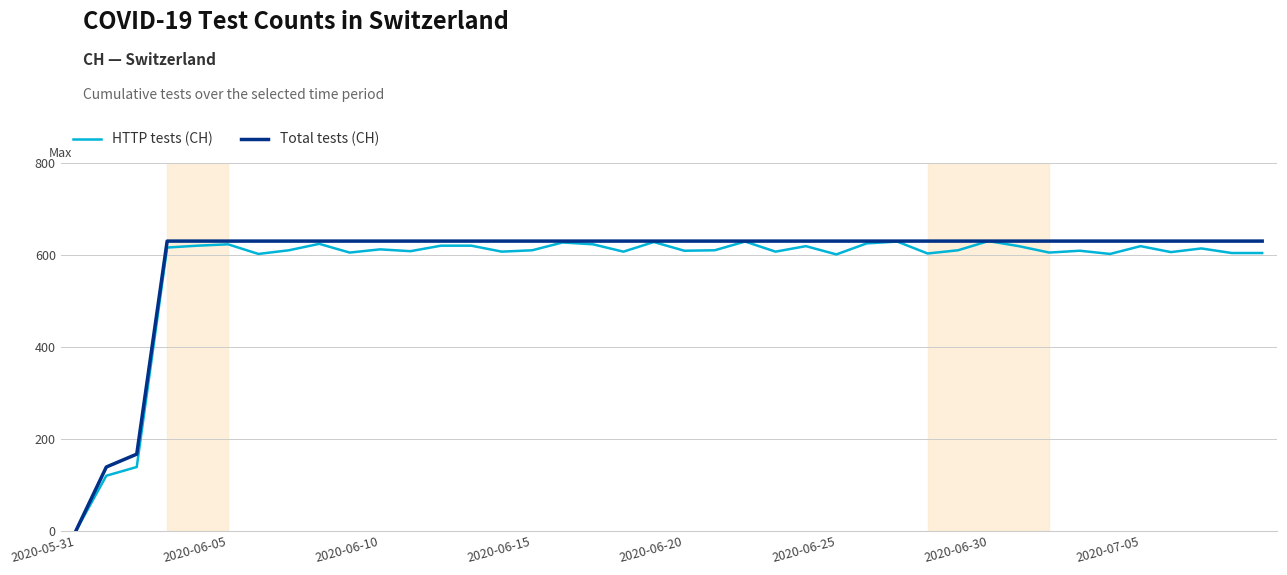

What is the highest value of the HTTP tests (CH) series?

631